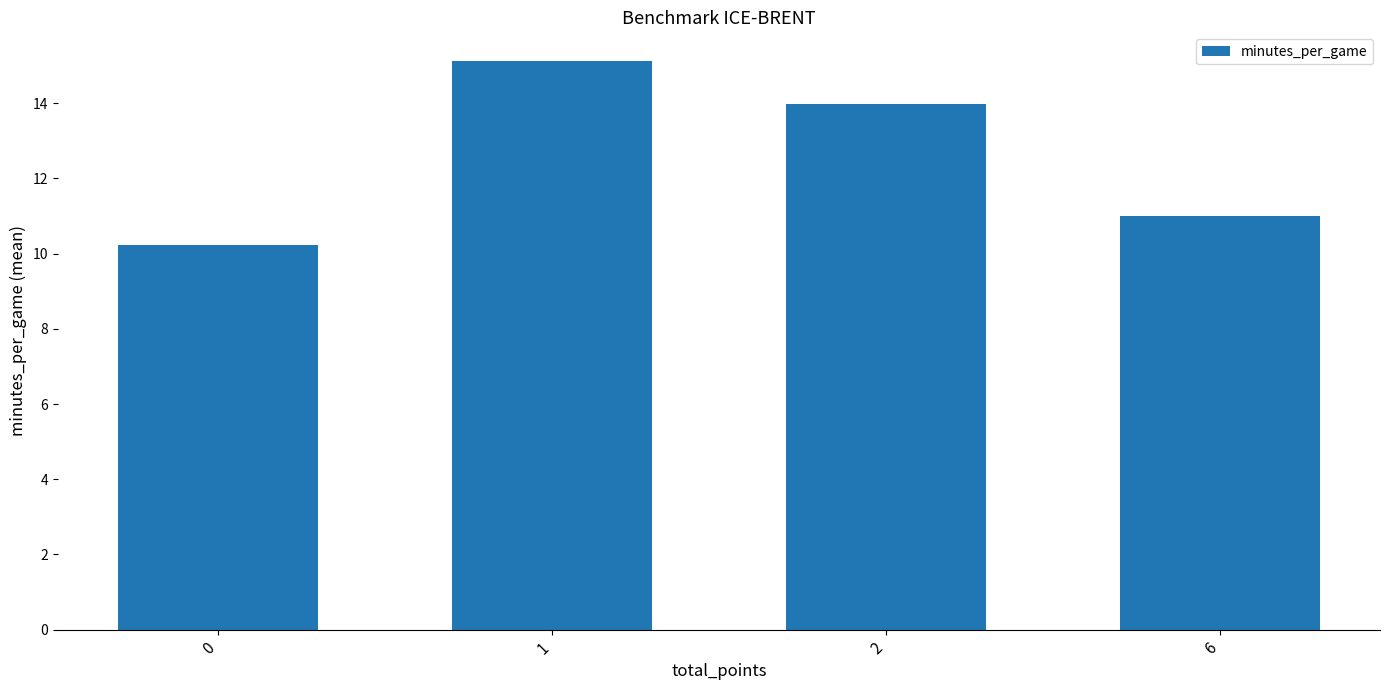

What is the value of the 3rd bar from the left?

14.0